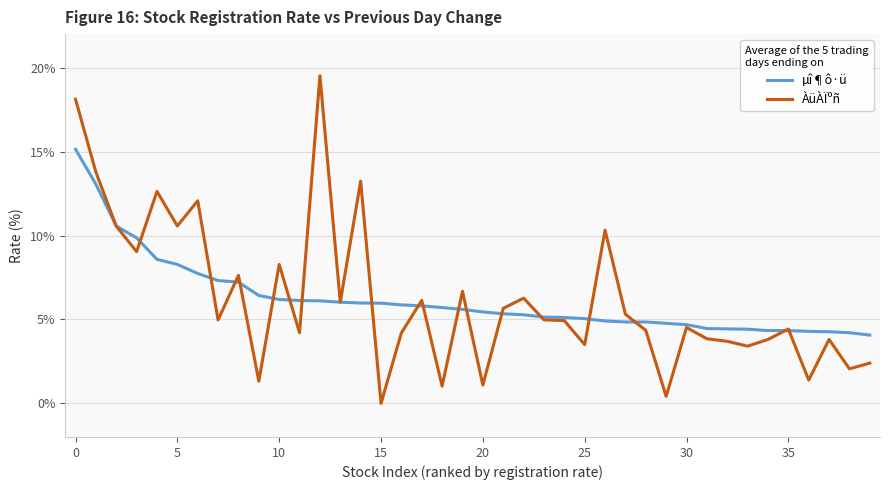

What is the maximum value shown in the chart?

19.5